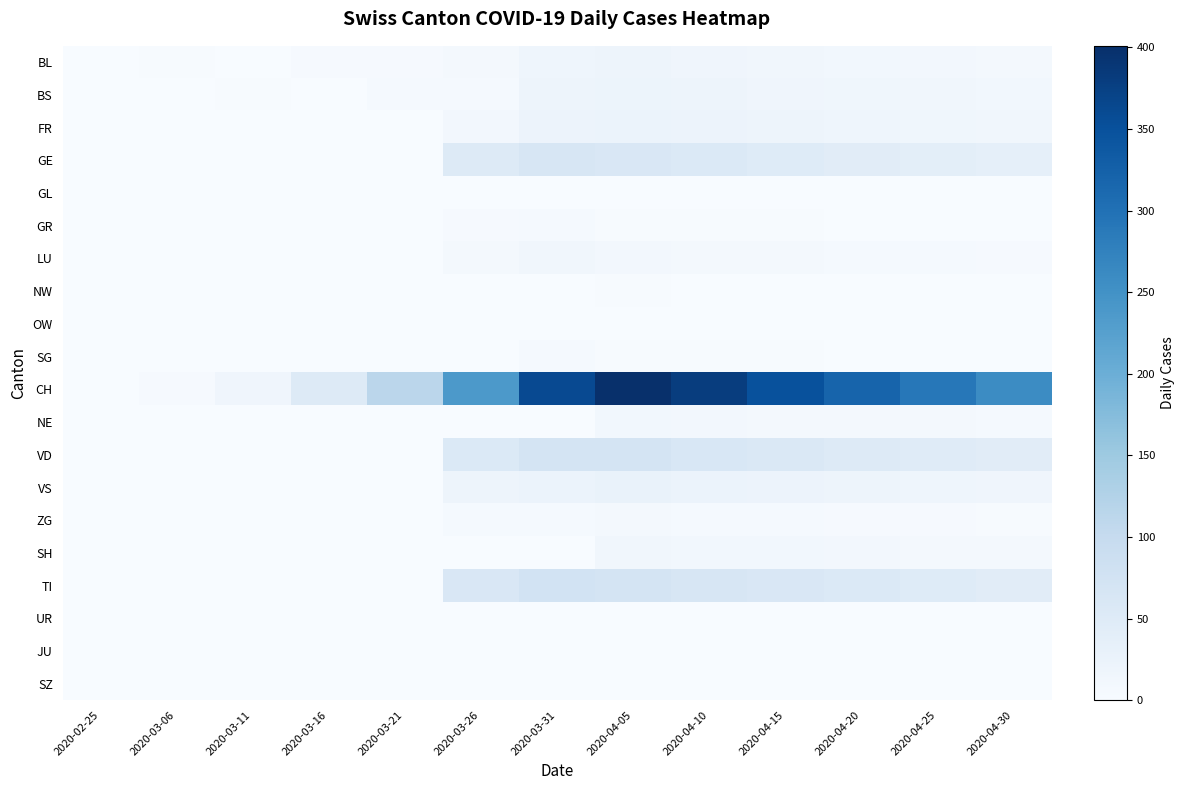

What is the maximum value shown in the chart?

401